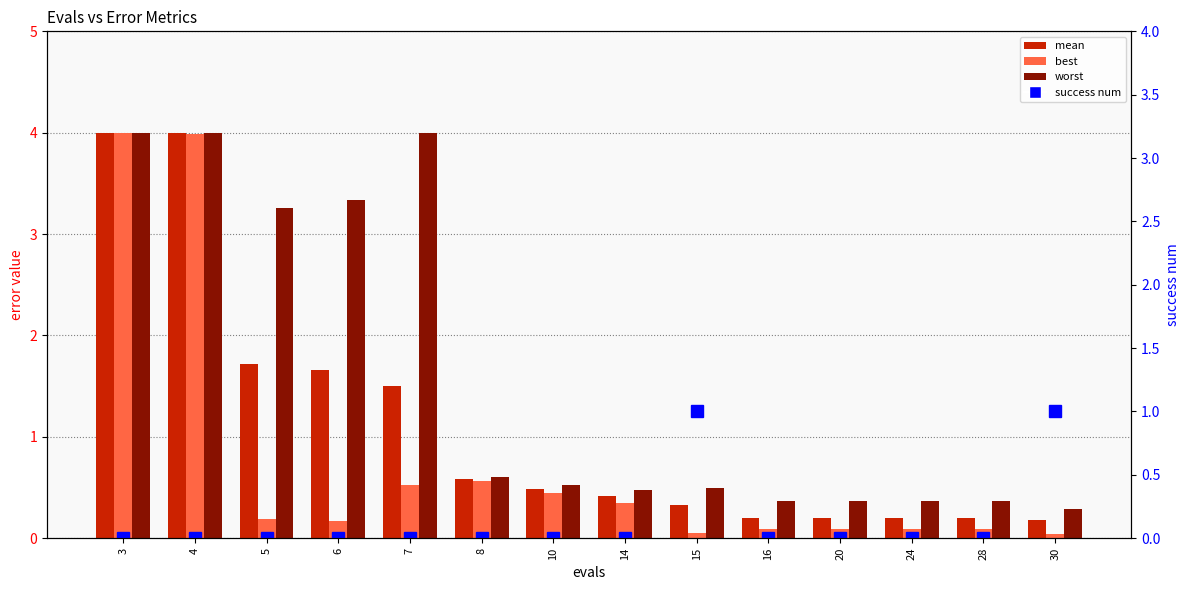

What is the difference between the highest and lowest values at 5?

3.3